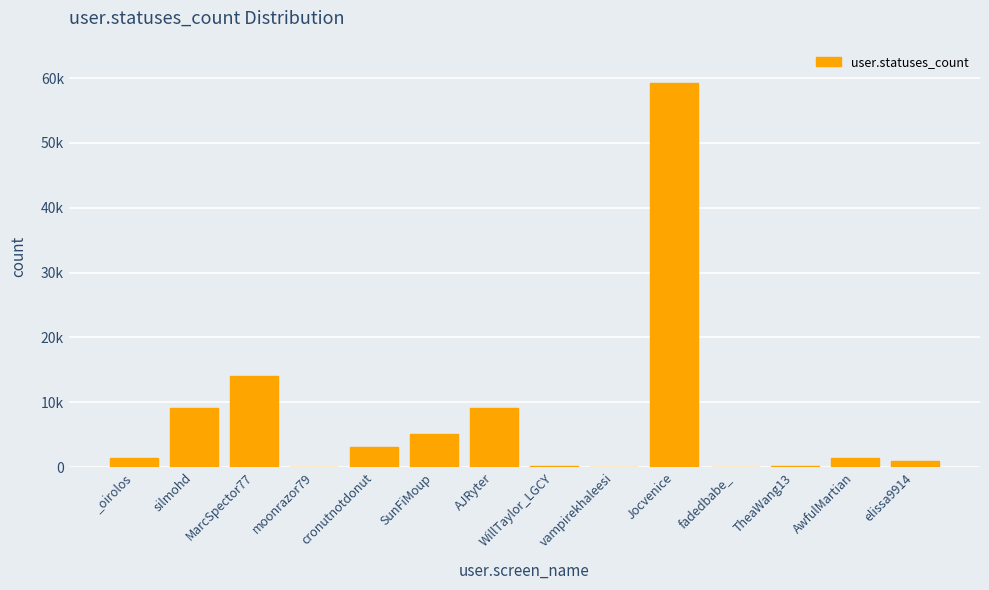

What is the average value?

7413